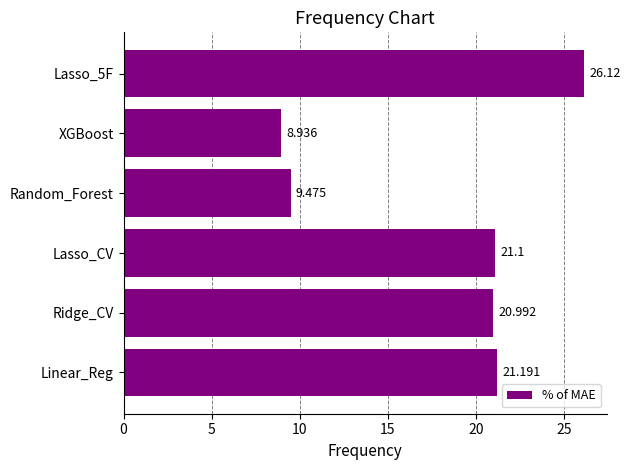

Which label corresponds to the largest value in the chart?

Lasso_5F